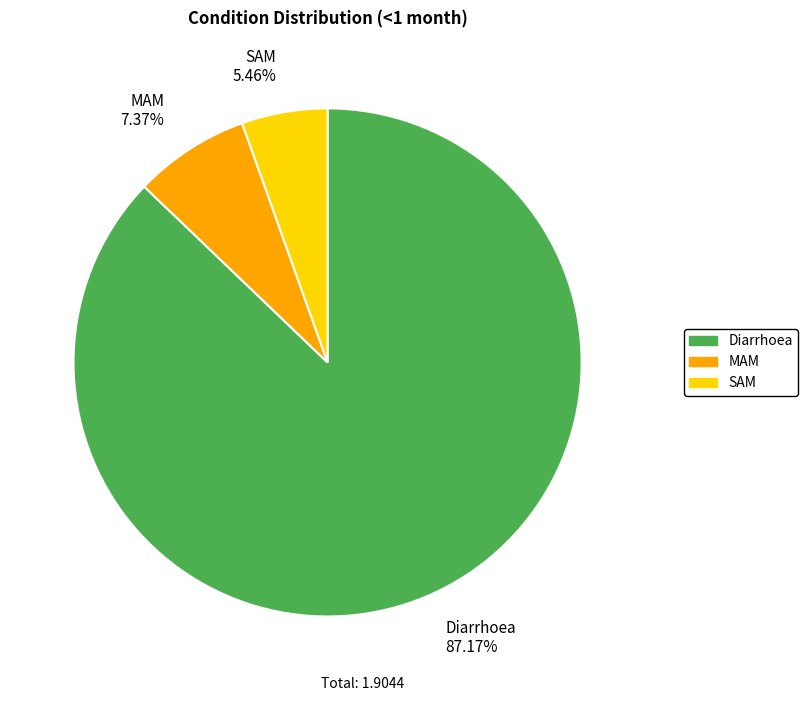

Is it true that Diarrhoea is 80% of the pie?

False